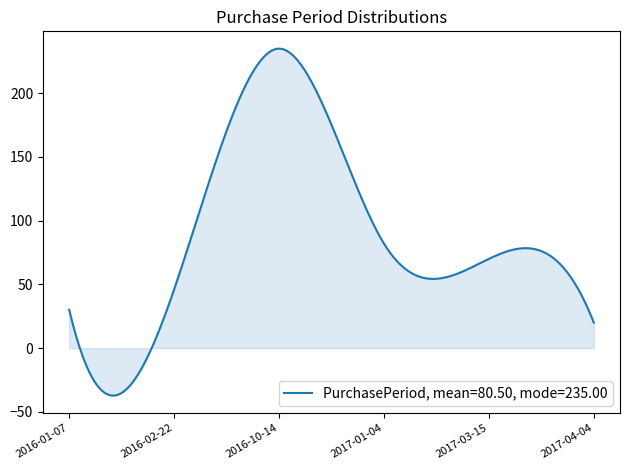

What is the difference between the maximum and minimum values?

272.3